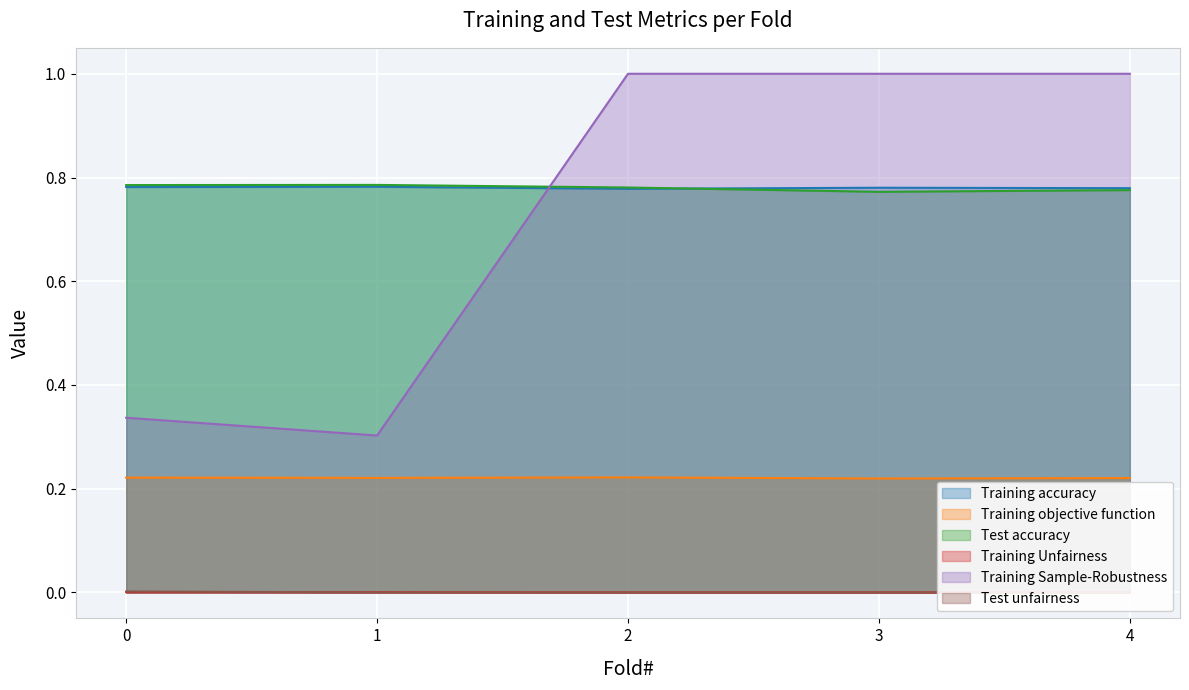

What value does the Training objective function series have at 0?

0.2